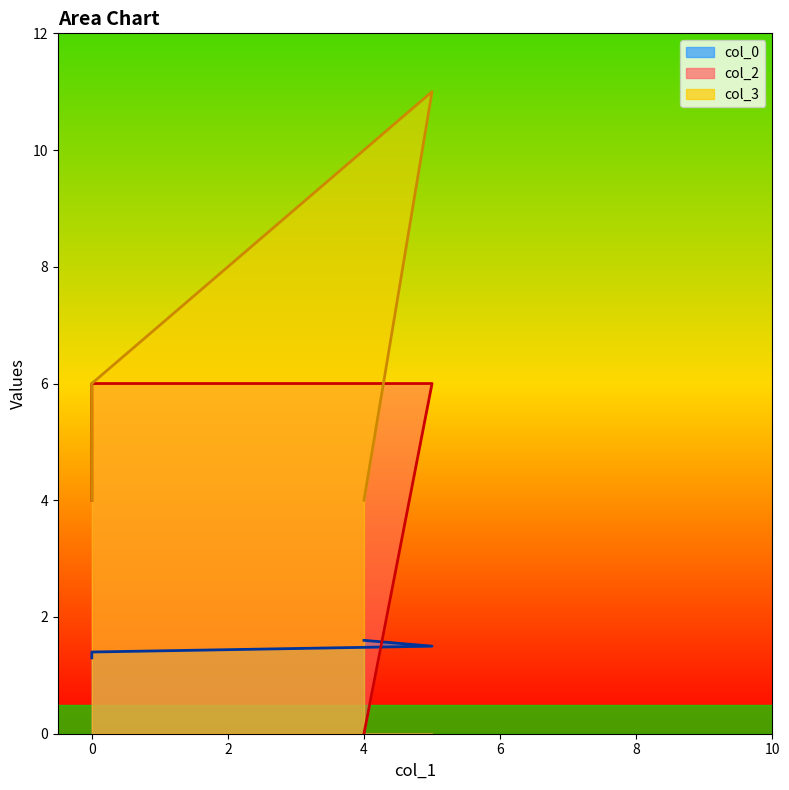

What is the difference between the highest and lowest values at 5?

9.5